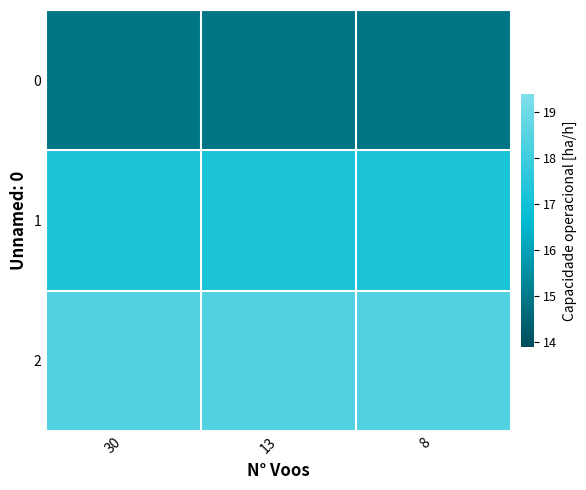

Reading left to right, extract all data points from this chart.

0: 30=14.9	13=14.9	8=14.9
1: 30=17.2	13=17.2	8=17.2
2: 30=18.4	13=18.4	8=18.4